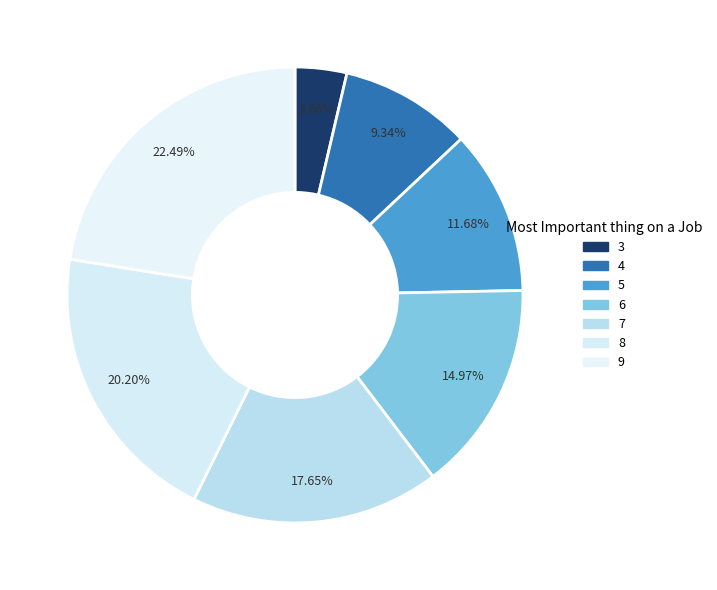

Do 4 and 5 together represent more than half of the pie?

No